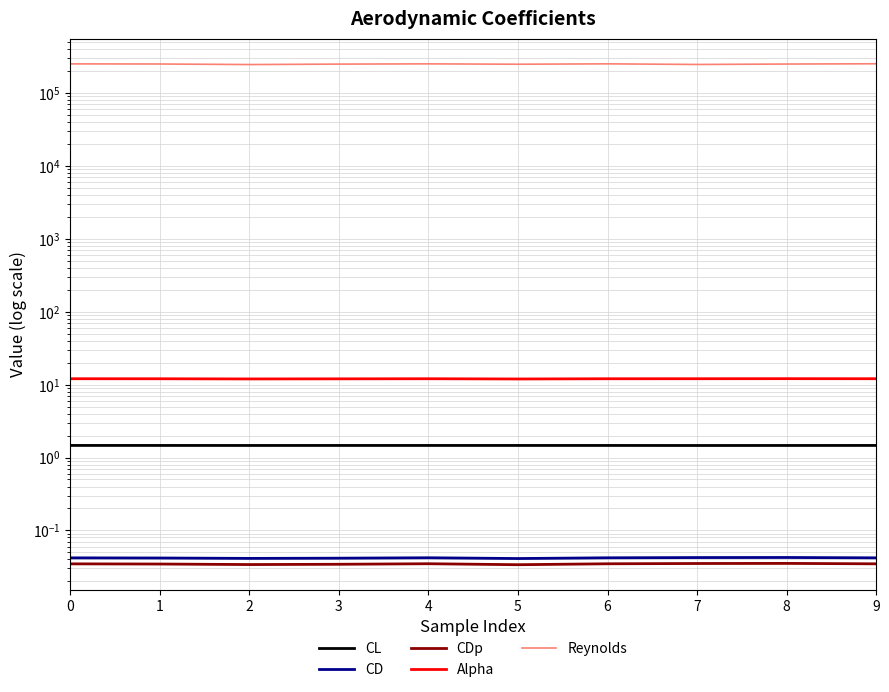

The value of CD at 4 is 0.0. True or false?

True